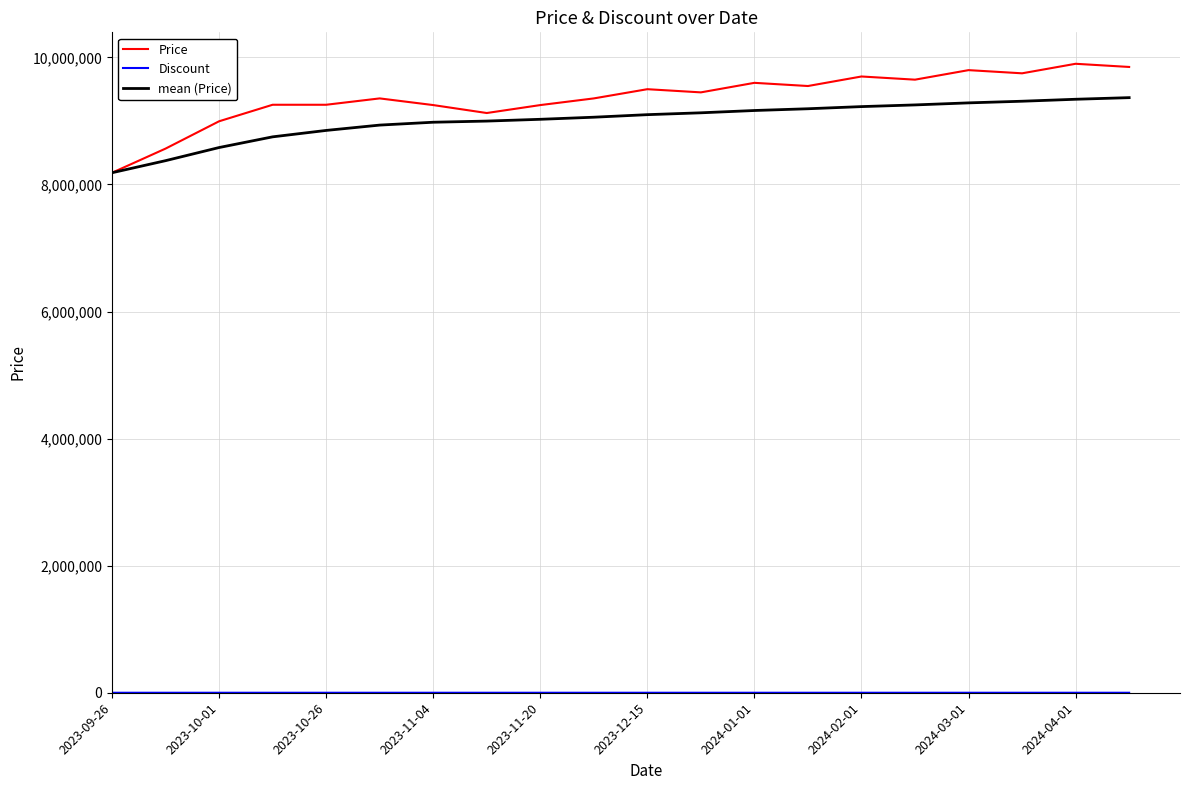

What is the lowest value of the mean (Price) series?

8185000.0